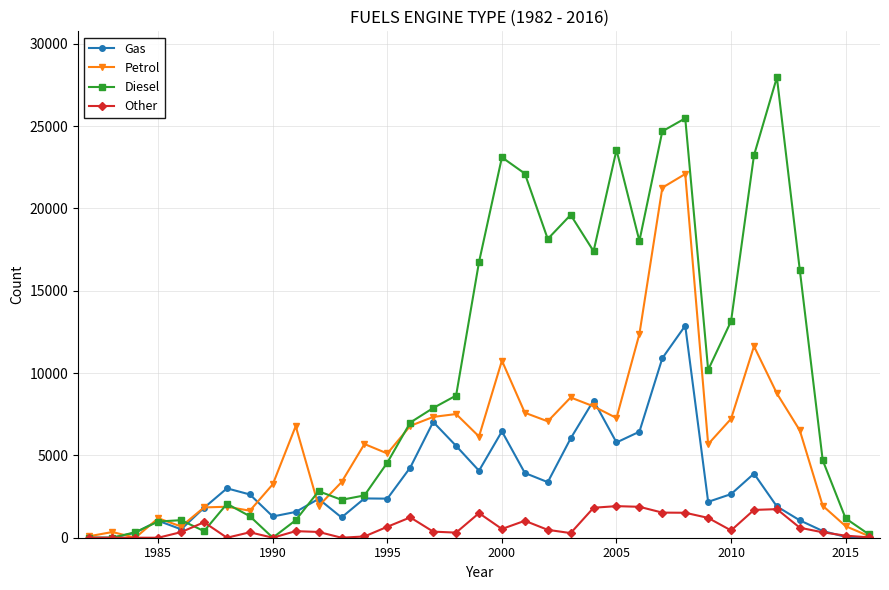

Rank the series by their maximum value, from lowest to highest.

Other, Gas, Petrol, Diesel